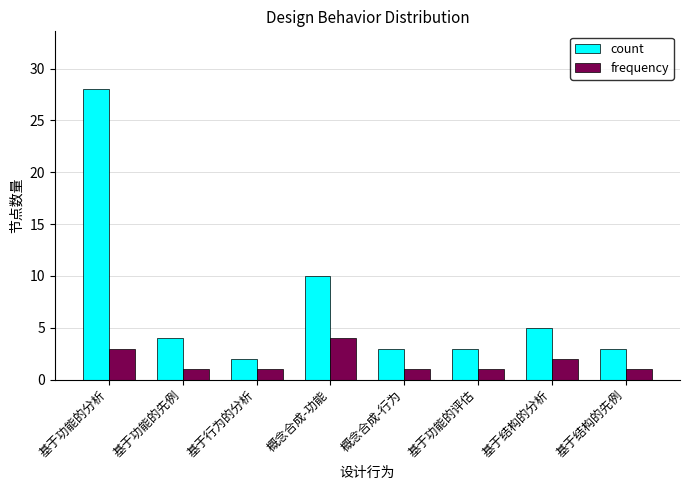

Reading left to right, what are all the values shown in this chart?

count: 28	4	2	10	3	3	5	3
frequency: 3	1	1	4	1	1	2	1